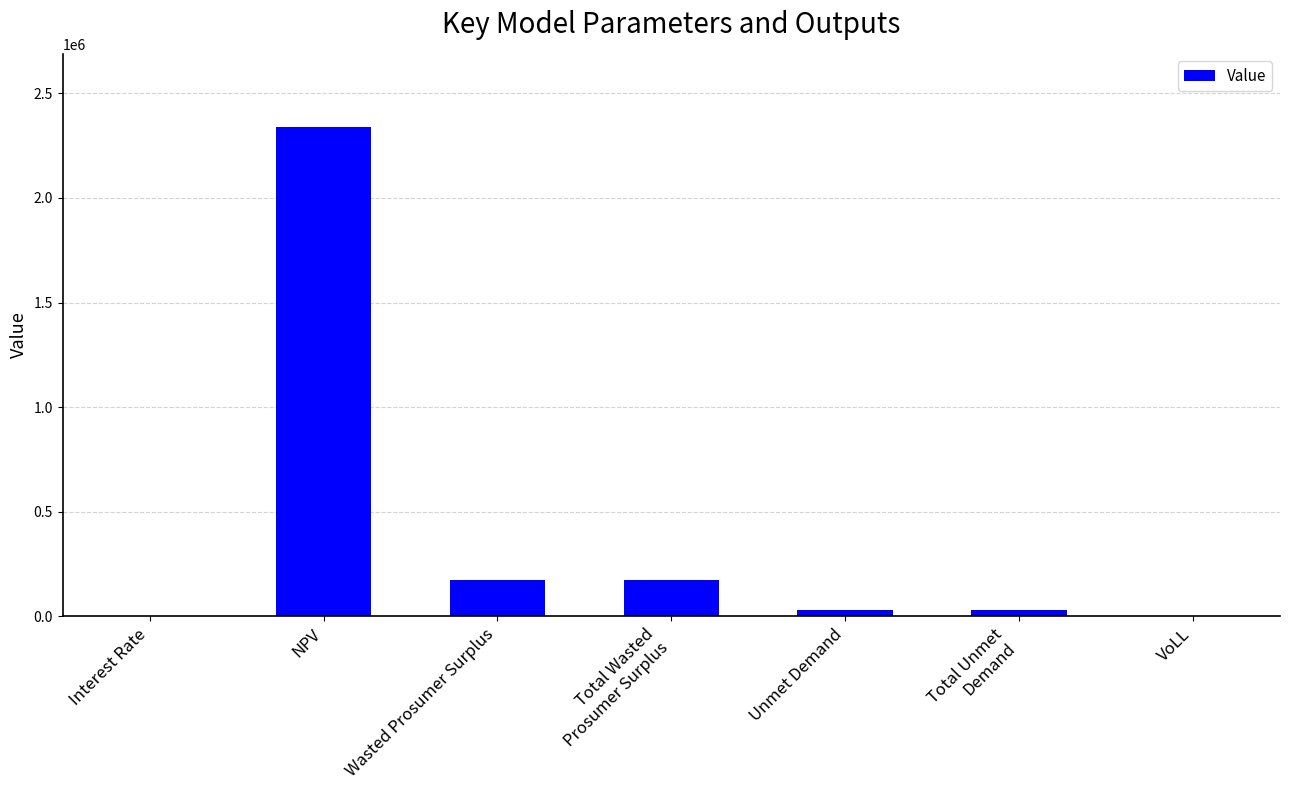

At which category does the chart reach its peak across all series?

NPV